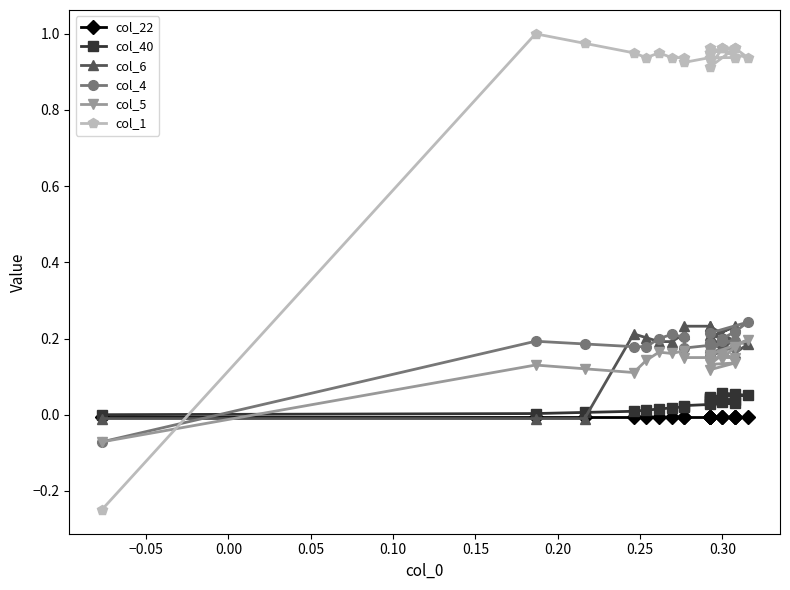

Between 0.30 and 0.20, which is larger?

0.30